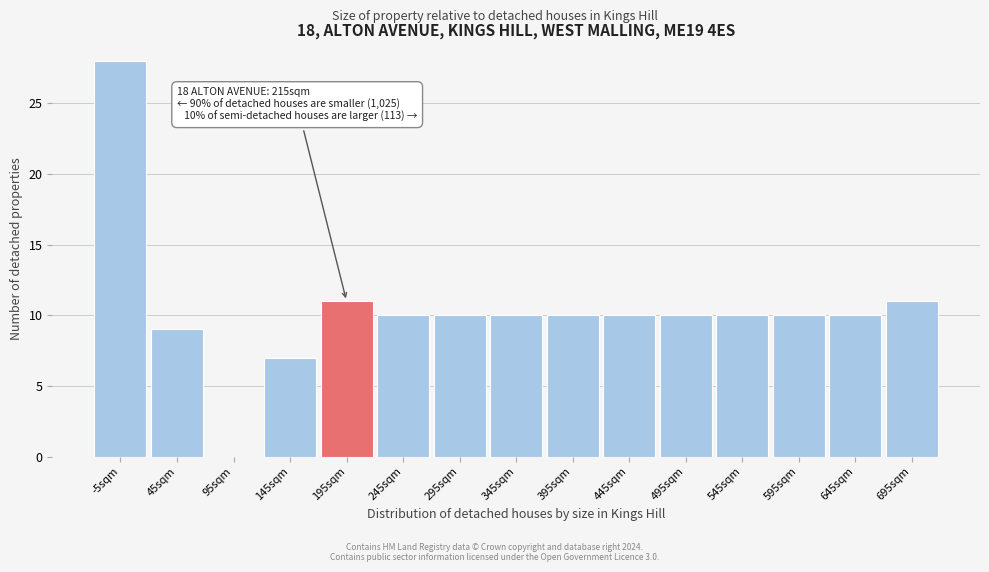

Reading left to right, transcribe all the data shown in this chart.

-5sqm=28	45sqm=9	95sqm=0	145sqm=7	195sqm=11	245sqm=10	295sqm=10	345sqm=10	395sqm=10	445sqm=10	495sqm=10	545sqm=10	595sqm=10	645sqm=10	695sqm=11